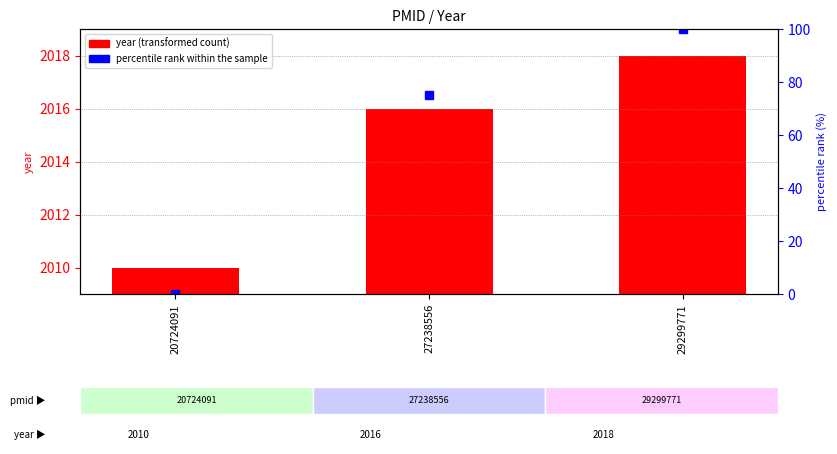

Rank the categories by value from lowest to highest.

20724091, 27238556, 29299771